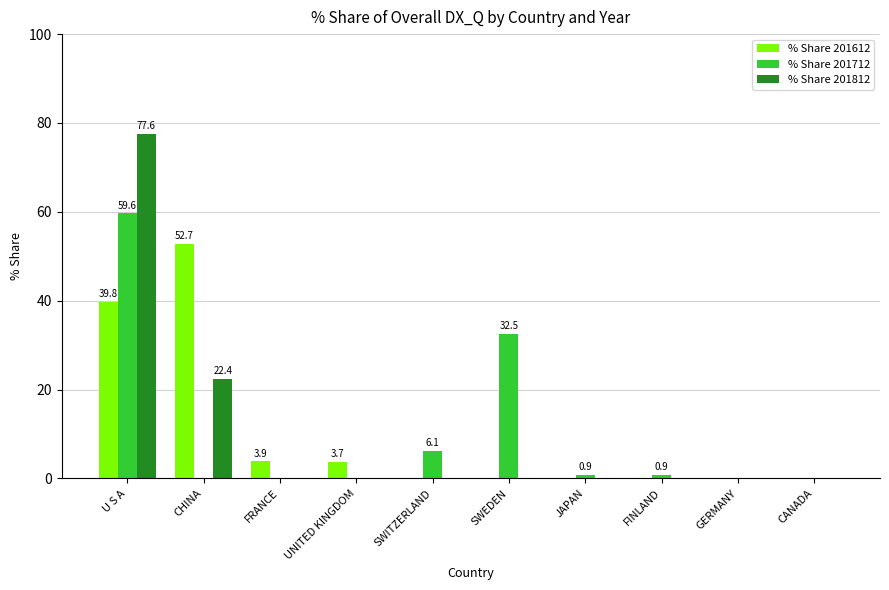

The value of % Share 201612 at GERMANY is 0.0. True or false?

True